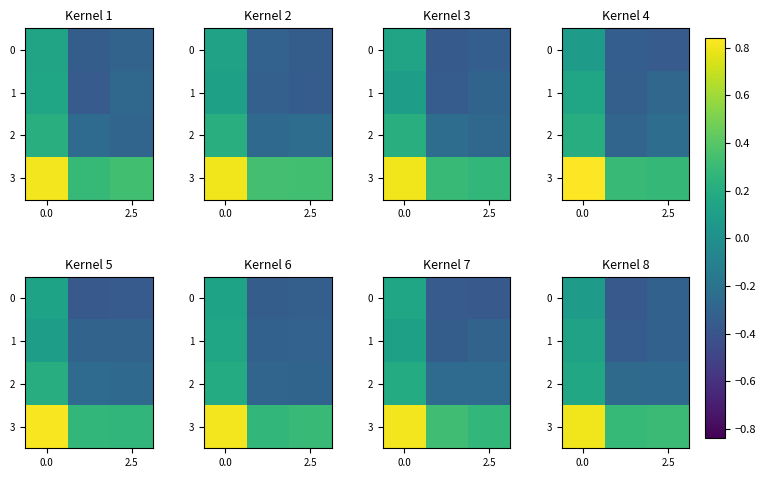

Read the row_3 value at 2.5.

0.3